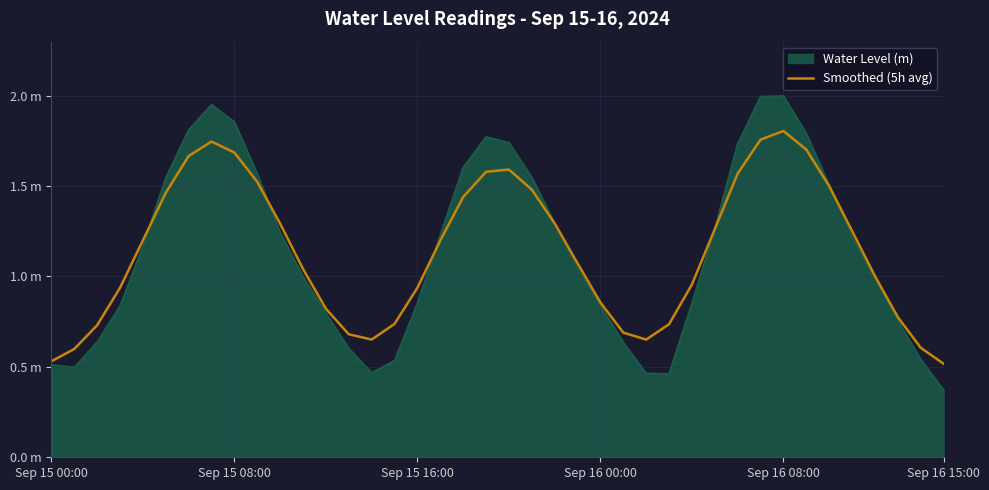

Does the chart display data point markers on the line(s)?

No